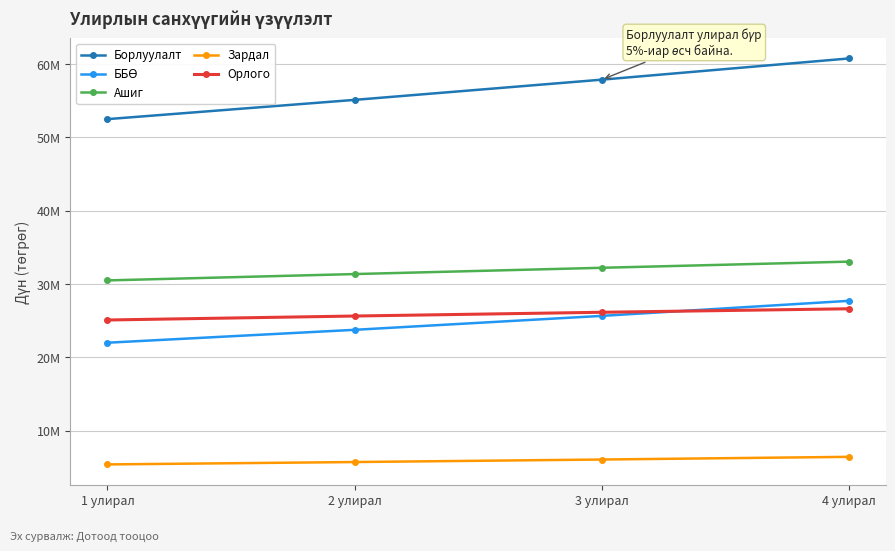

Is this an area chart (filled region under the line)?

No